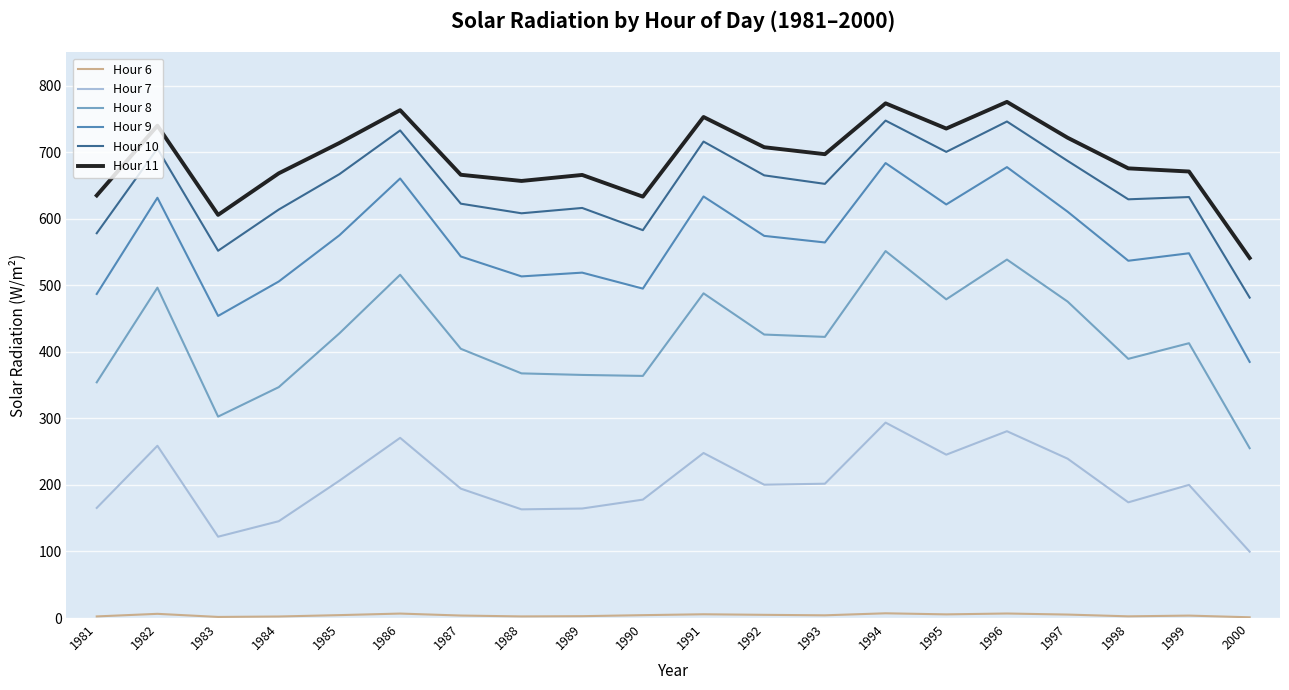

How many lines are shown in the chart?

6